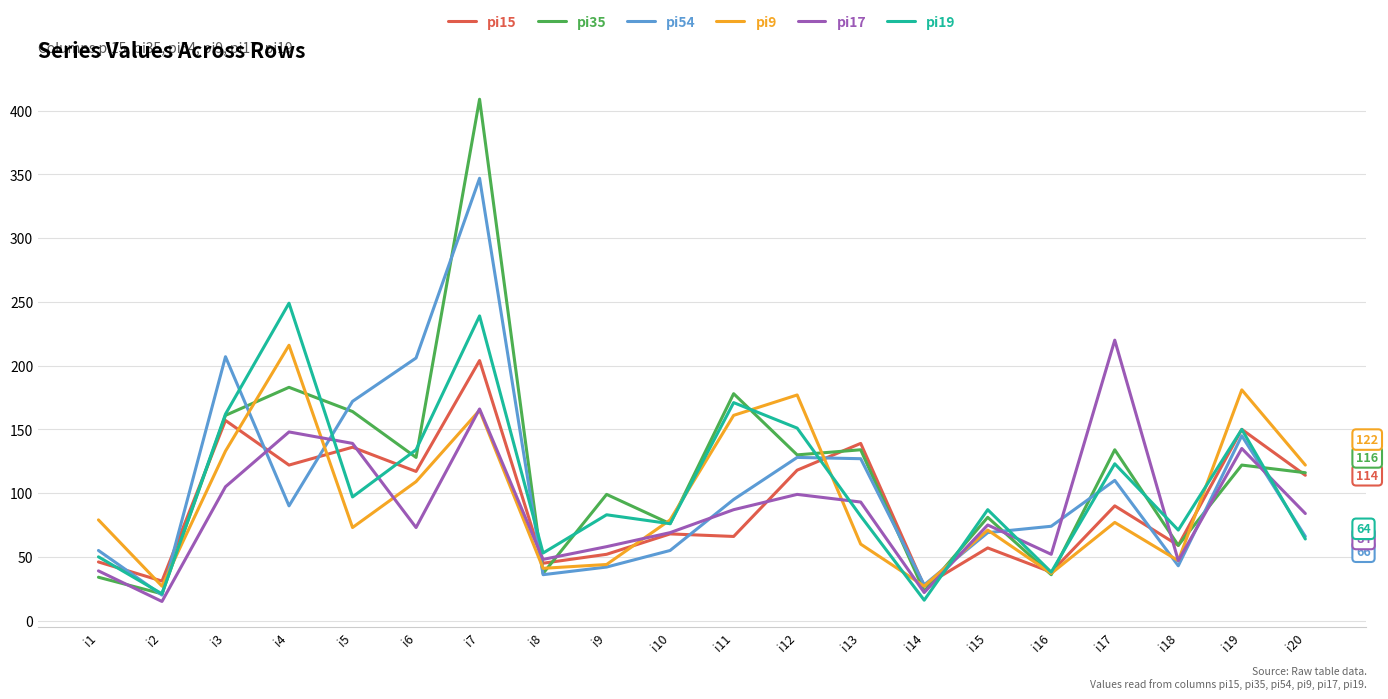

Where do pi19 and pi15 first cross each other?

i1 and i2